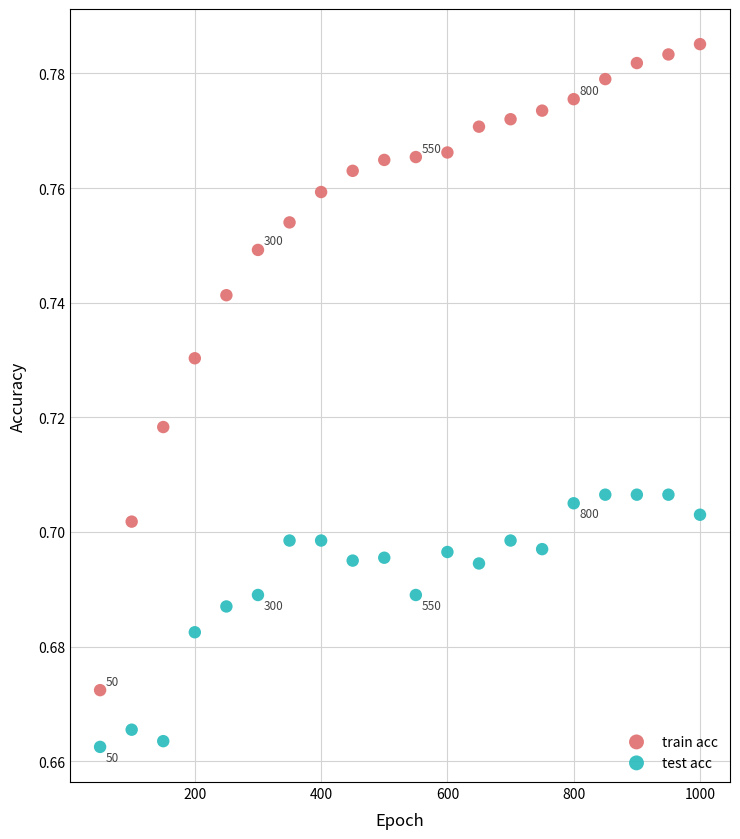

Which series reaches the minimum Y coordinate?

test acc